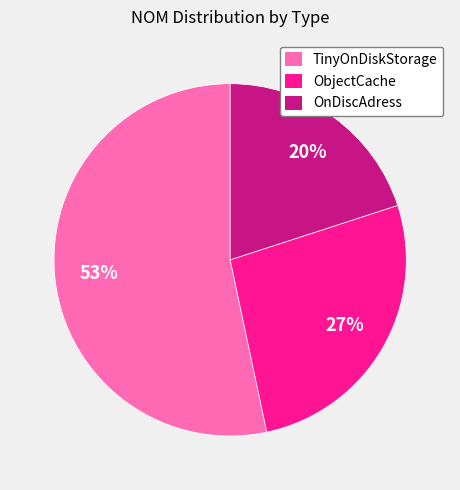

What is the largest slice in the pie chart?

TinyOnDiskStorage